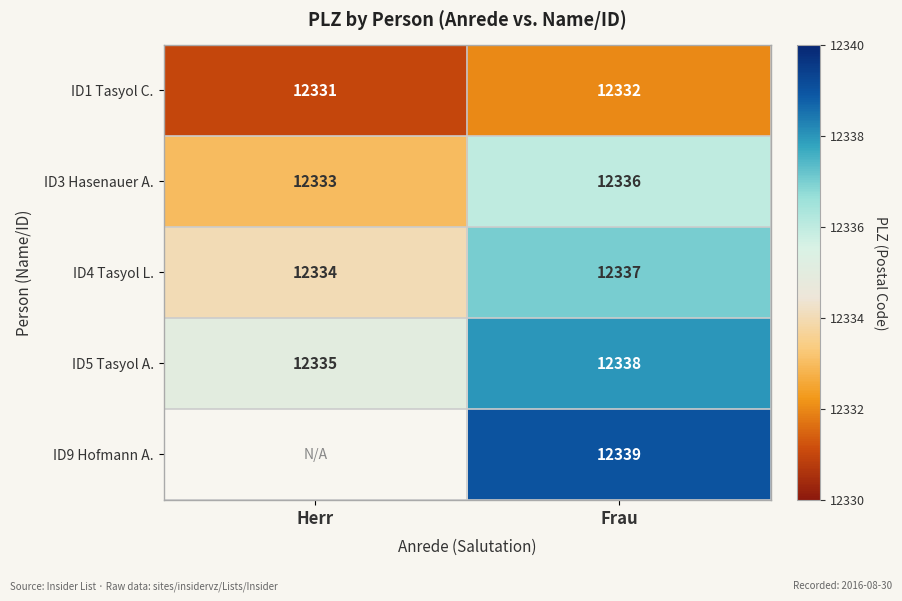

What is the sum of the ID3 Hasenauer A. values at Herr and Frau?

24669